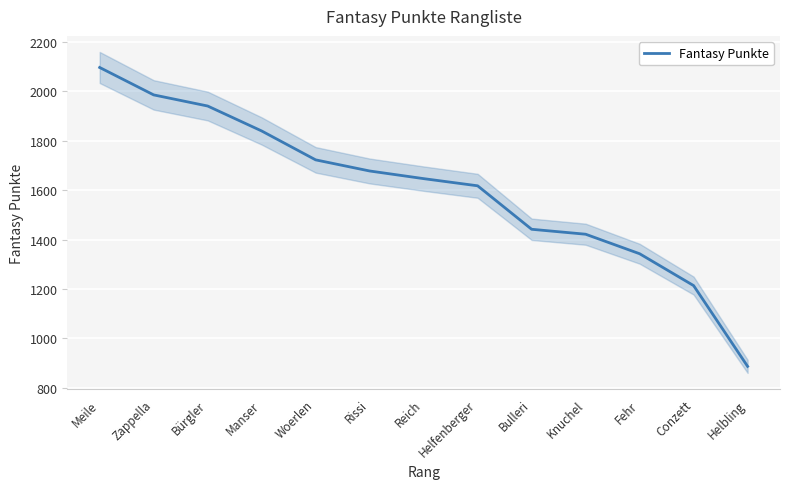

What is the minimum value shown in the chart?

887